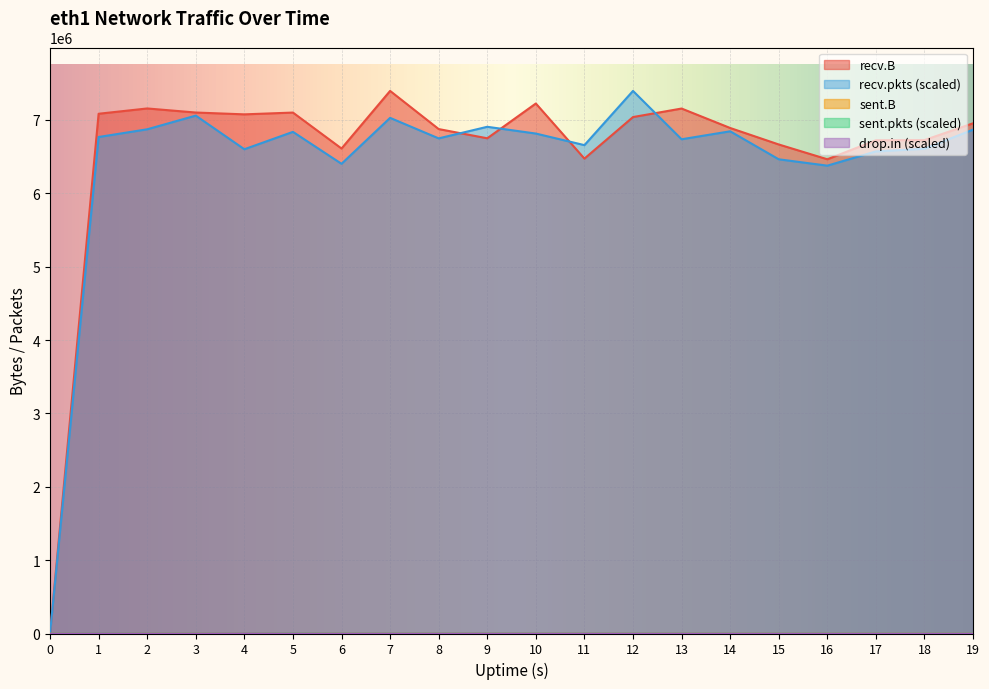

How many lines are shown in the chart?

5